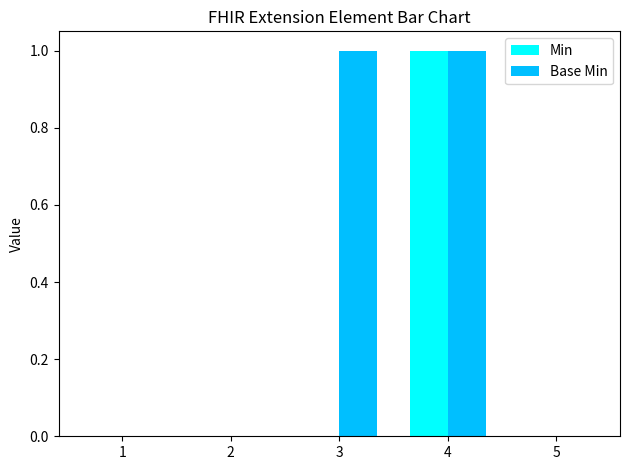

Are the bars grouped side by side (vs. stacked)?

Yes